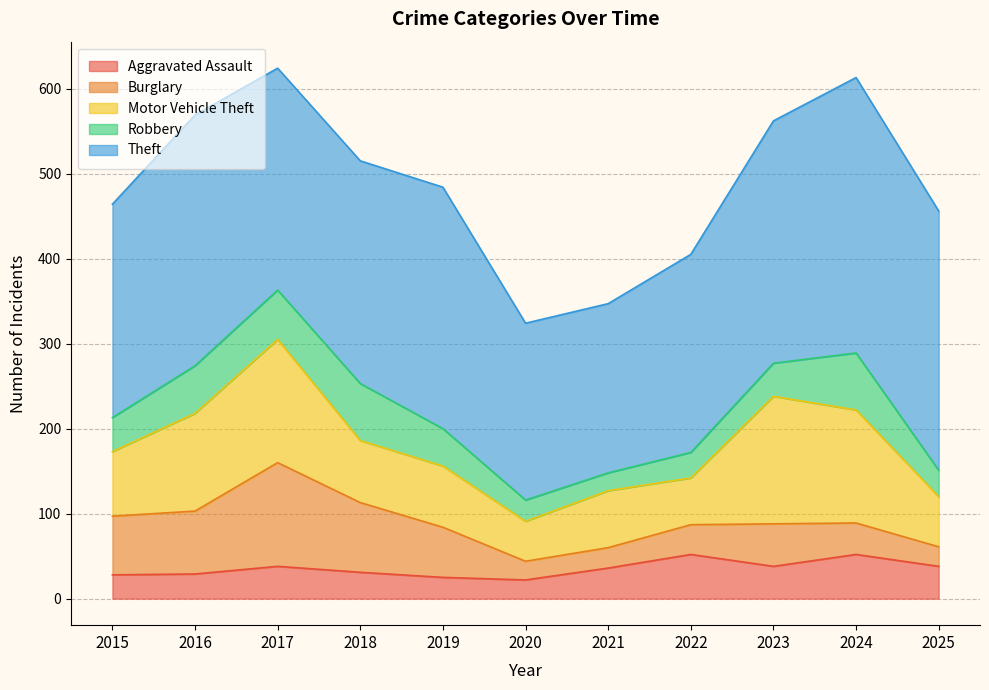

Where does the Burglary series first go above 50?

2015